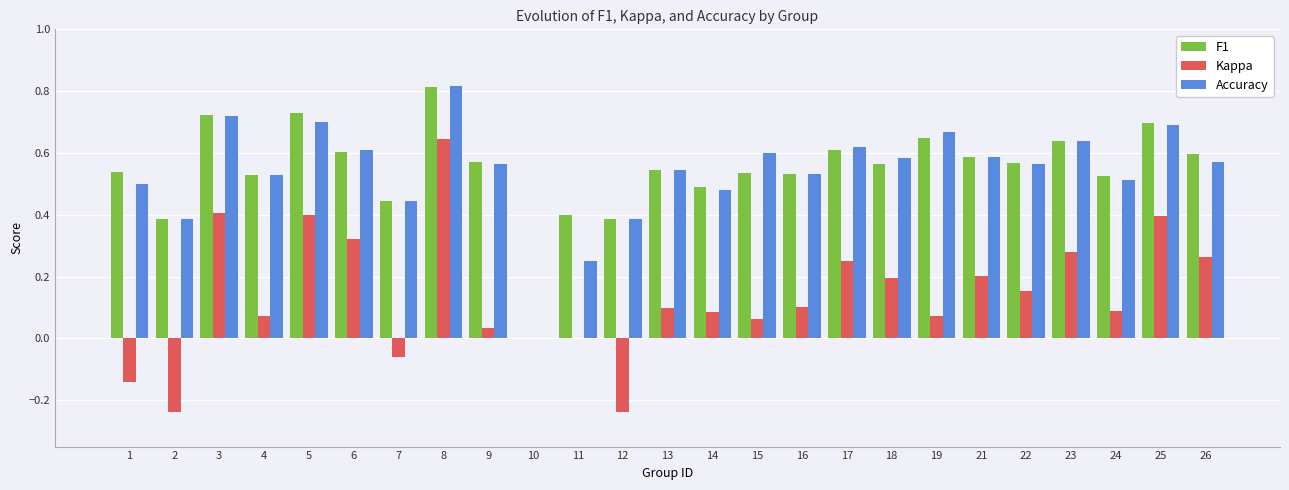

How many positive values does the F1 series have?

24